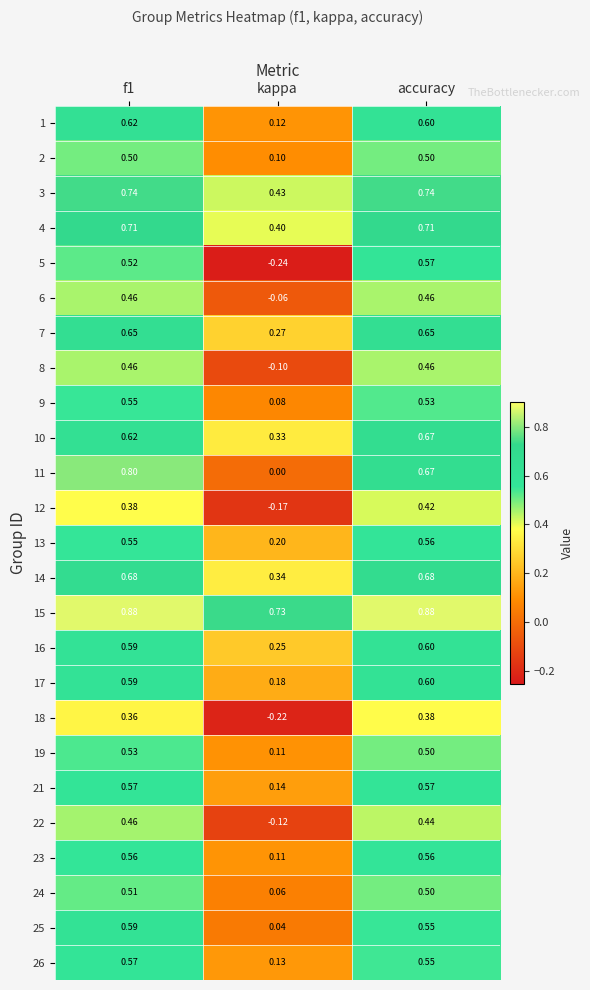

Where is 6 nearest to the value 0?

kappa